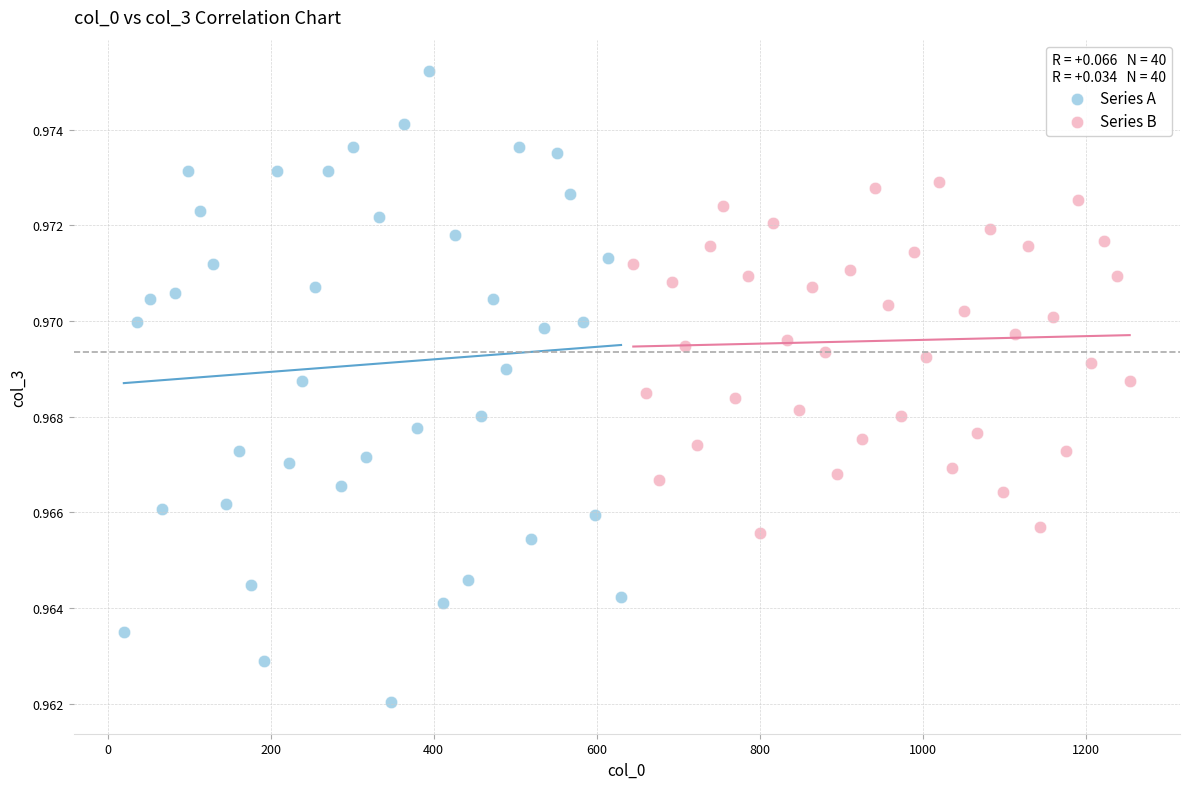

Which series has the widest spread of Y values?

Series A